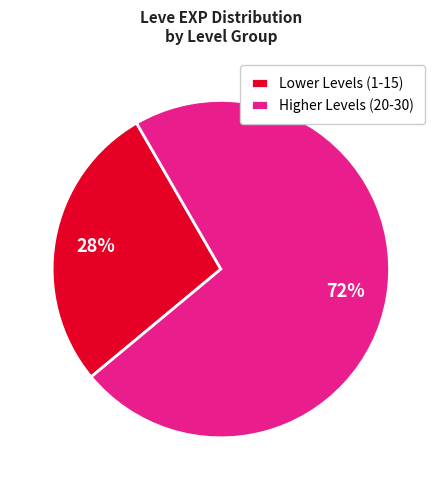

To the nearest percent, what portion does Lower Levels (1-15) represent?

28%